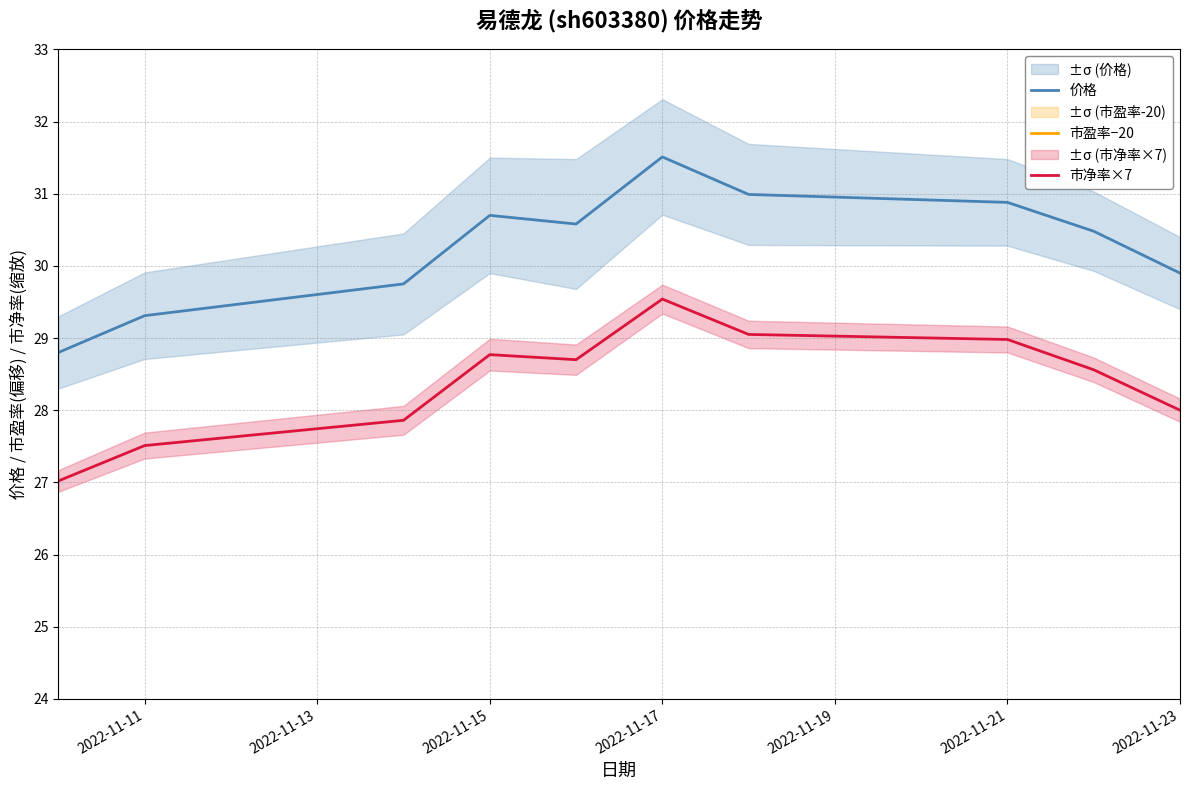

Which series has the largest total across all categories?

价格